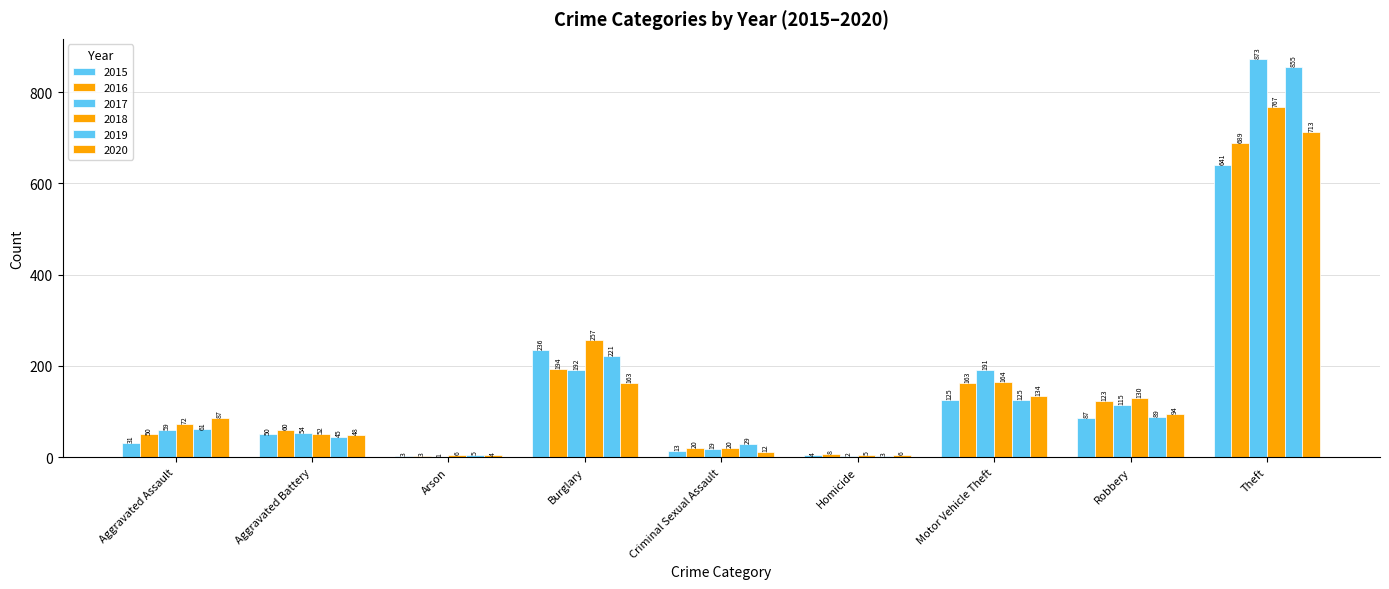

Is it true that 2019 equals 855 at Theft?

True